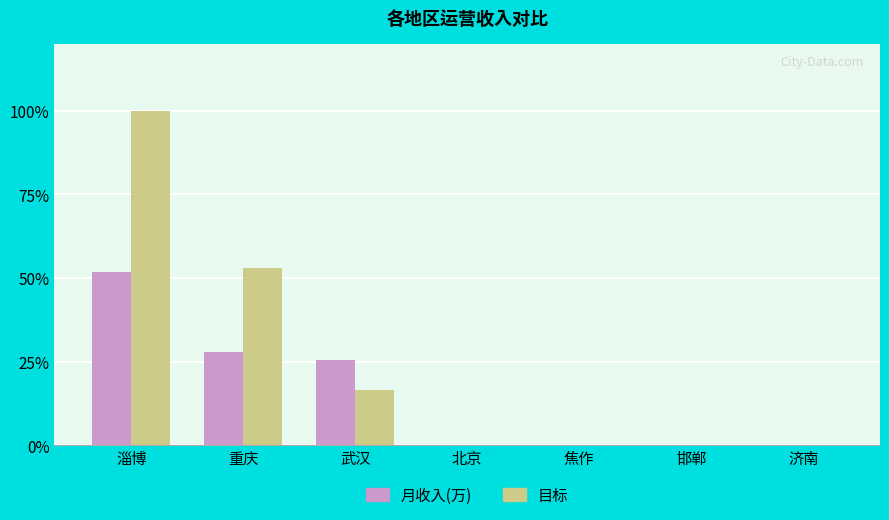

Which series has the largest total across all categories?

目标